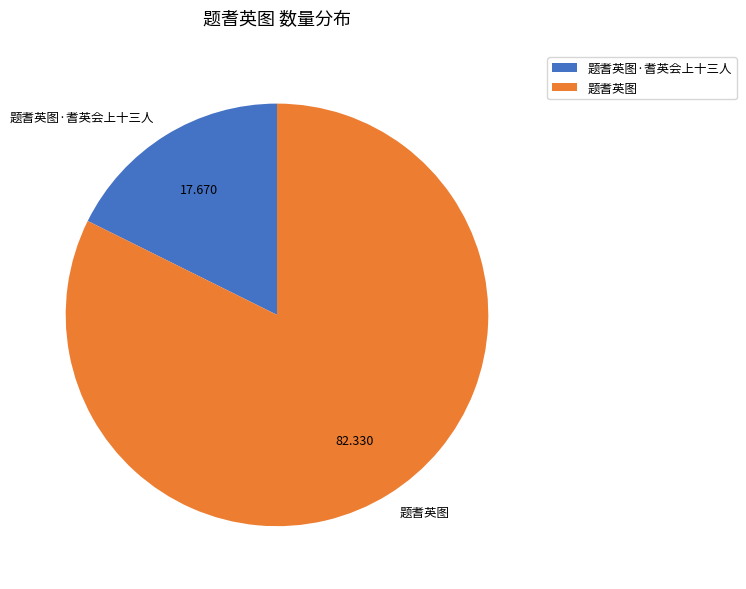

Do 题耆英图·耆英会上十三人 and 题耆英图 together represent more than half of the pie?

Yes